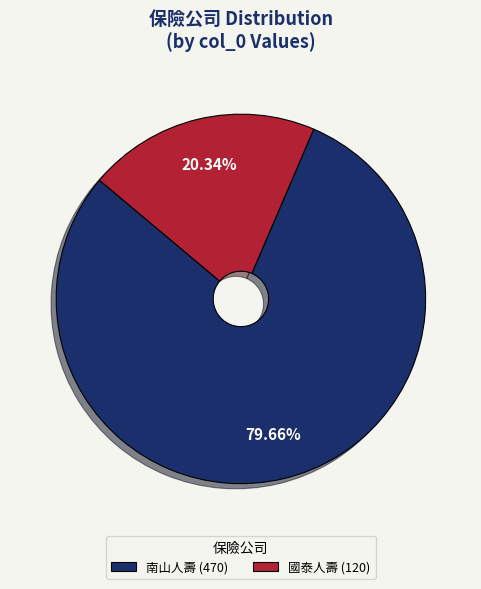

Approximately how many times larger is the value at 南山人壽 (470) compared to 國泰人壽 (120)?

3.9